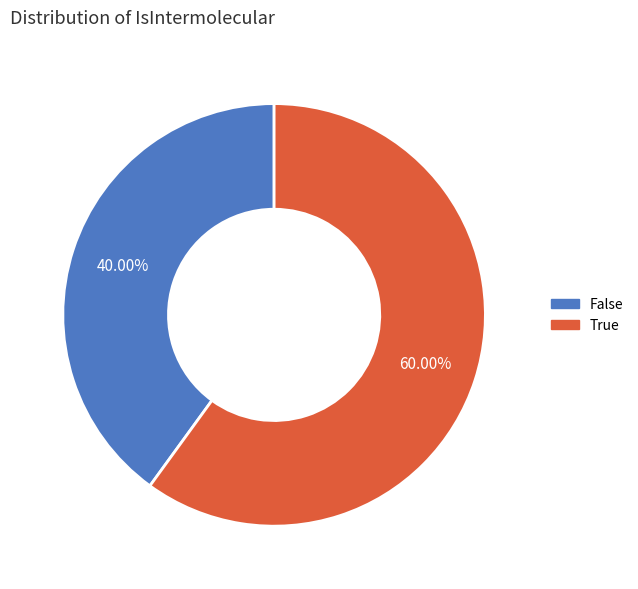

The True slice represents 67% of the pie. True or false?

False